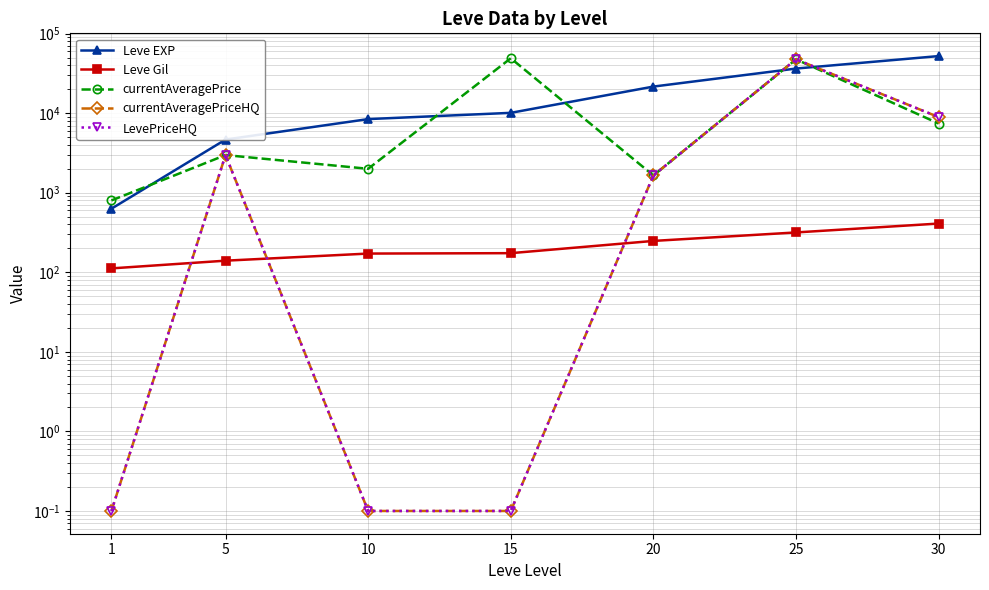

What is the sum of the currentAveragePriceHQ values at 30 and 25?

56430.0